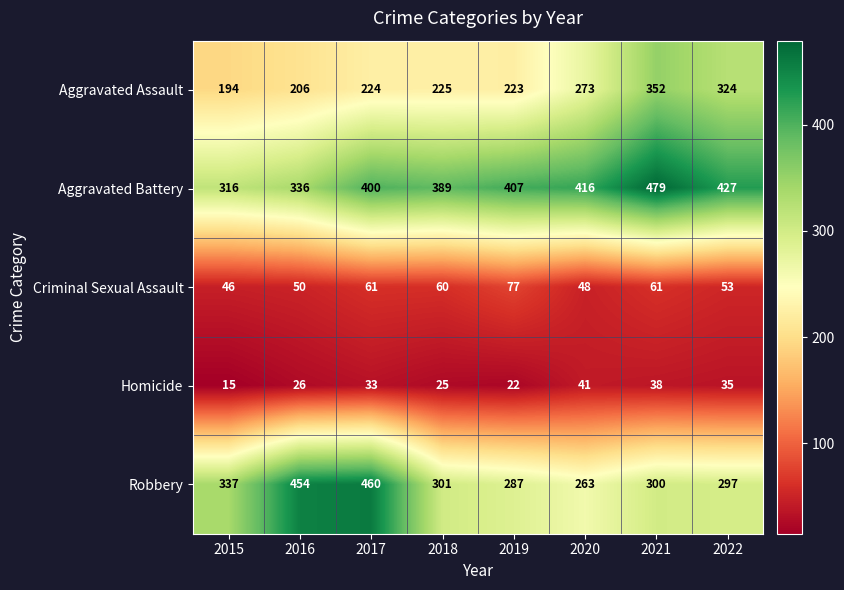

At which category is the sum across all series the highest?

2021